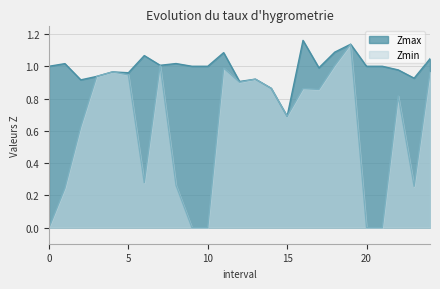

What is the difference between the Zmin values at 22.0 and 15.0?

0.1